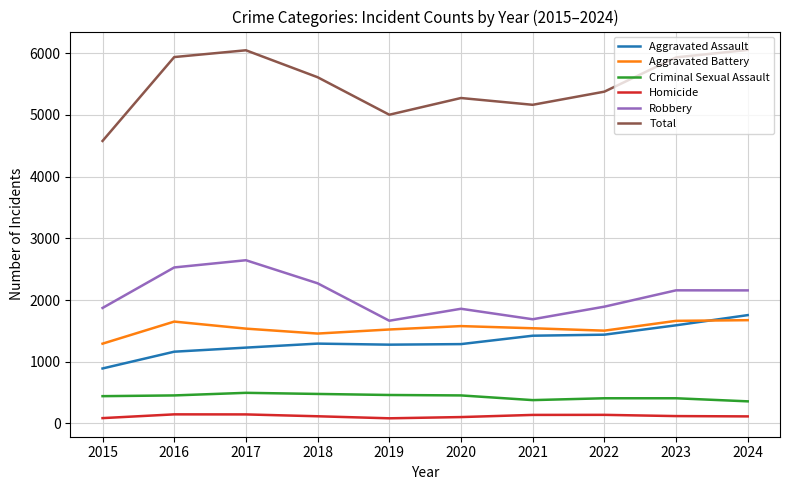

True or false: Robbery has more than 1 points higher than both neighbors.

True